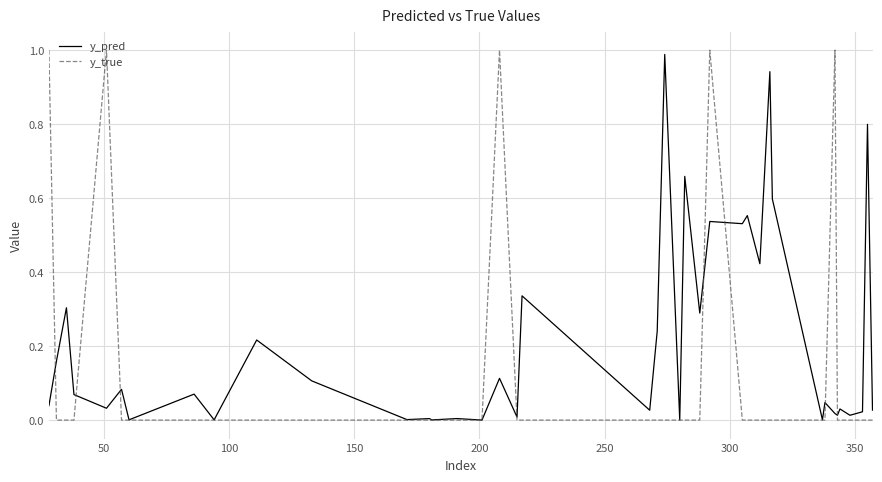

What is the sum of all y_true values?

5.0